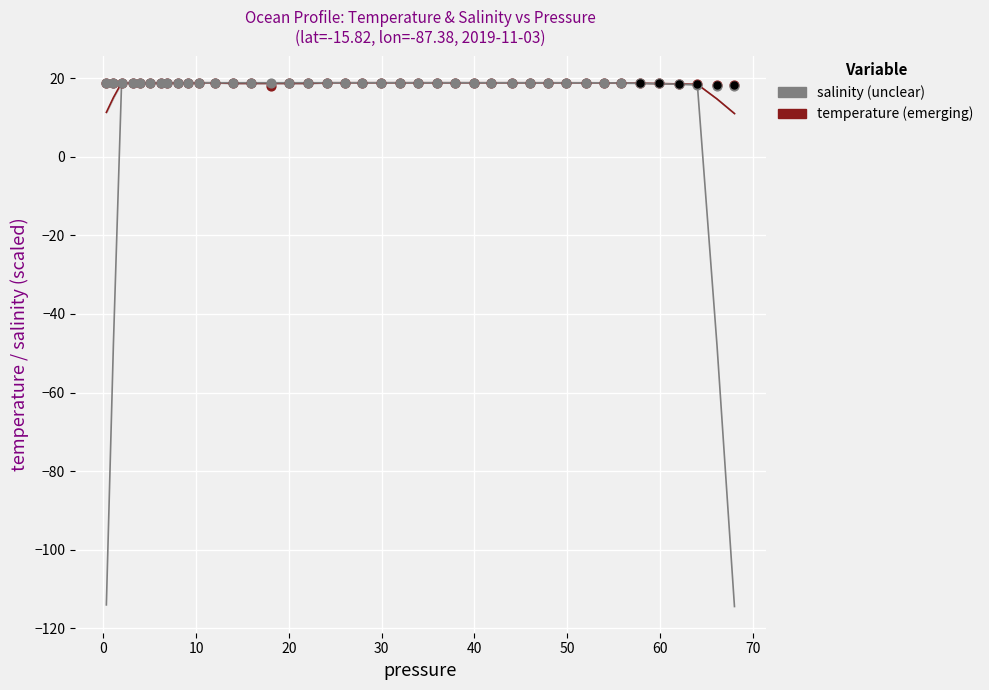

Which series has the widest spread of Y values?

salinity (smooth)